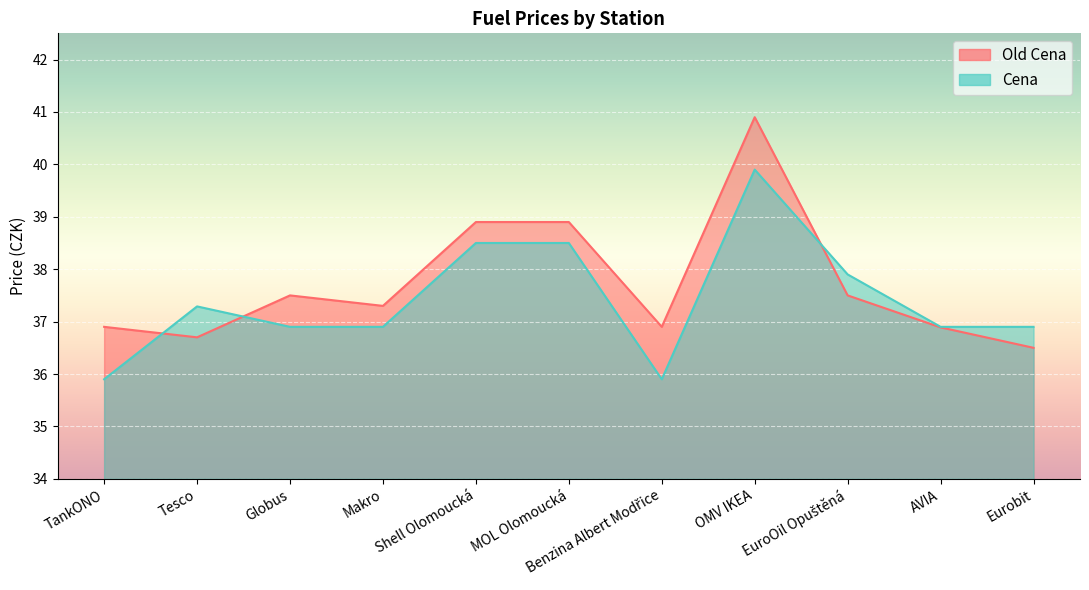

Does the chart display data point markers on the line(s)?

No